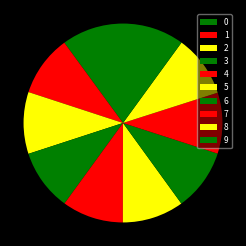

To the nearest percent, what percentage of the pie is 9?

10%